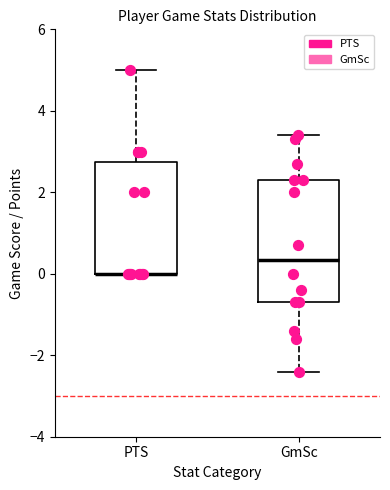

Reading left to right, read every box against the y-axis: the position of its median line, the range the box covers, and the ends of its whiskers. The values are not printed on the chart, so give them approximately, as read against the axis.

PTS: median 0.0 (drawn on the box's lower edge), box 0.0 to 2.8, whiskers 0.0 to 5.0
GmSc: median 0.4, box -0.6 to 2.4, whiskers -2.4 to 3.4